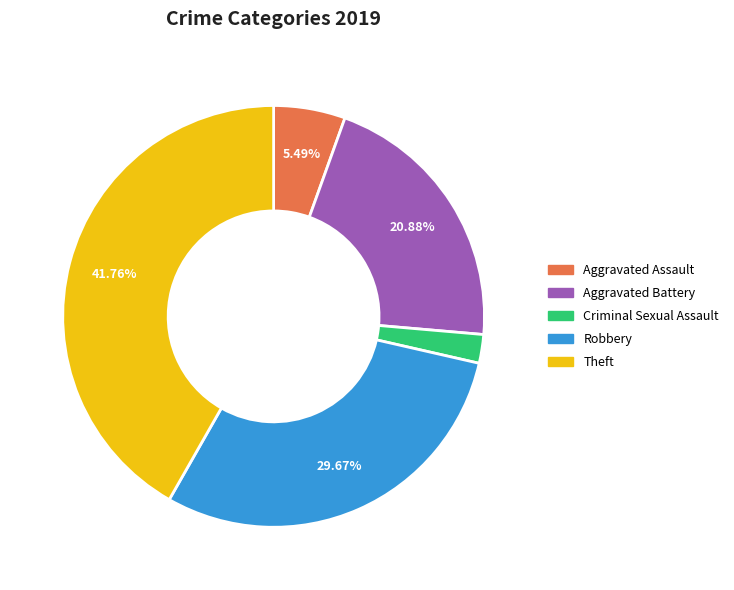

To the nearest percent, what is the combined percentage of Robbery and Theft?

71%